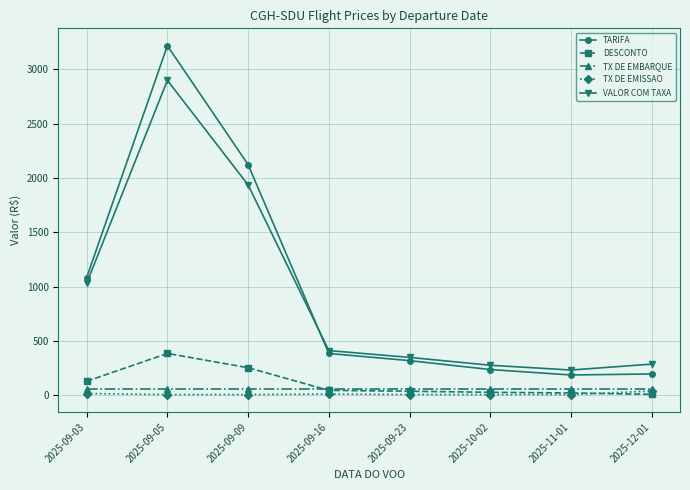

Where is the first local minimum for VALOR COM TAXA?

2025-11-01